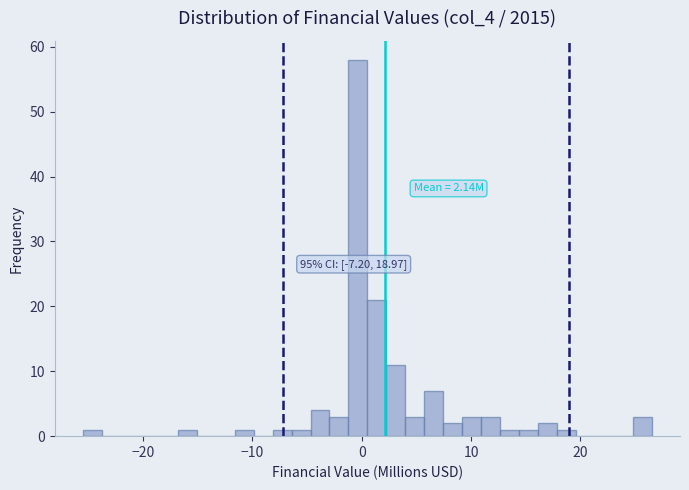

Around what value on the x-axis is the tallest bar? Give the approximate position of its centre, as read against the axis.

0